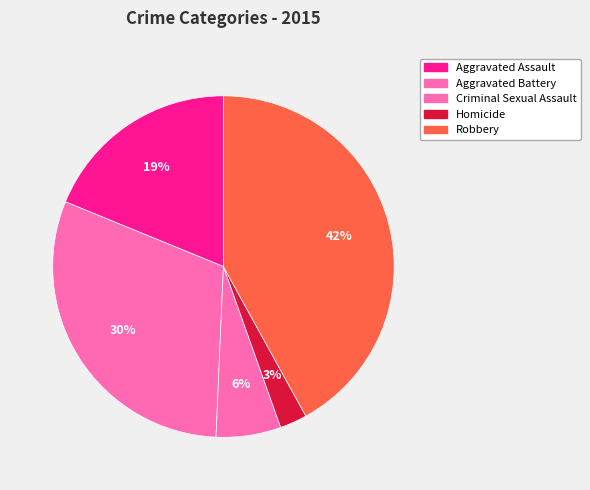

What is the change in value from Aggravated Assault to Homicide?

-82